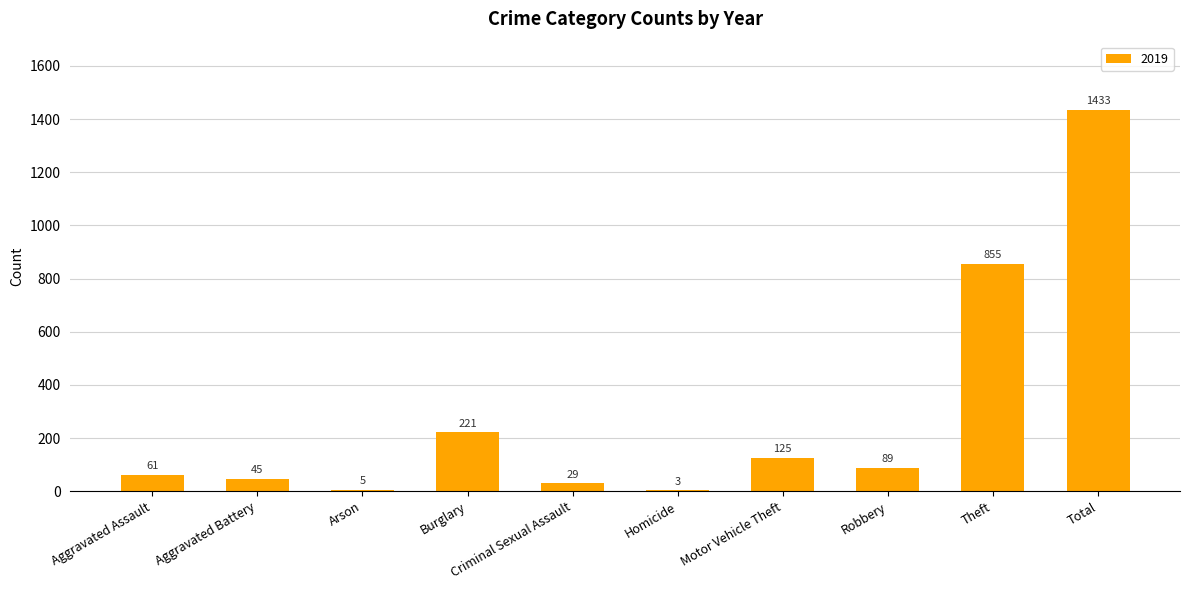

What is the maximum value shown in the chart?

1433